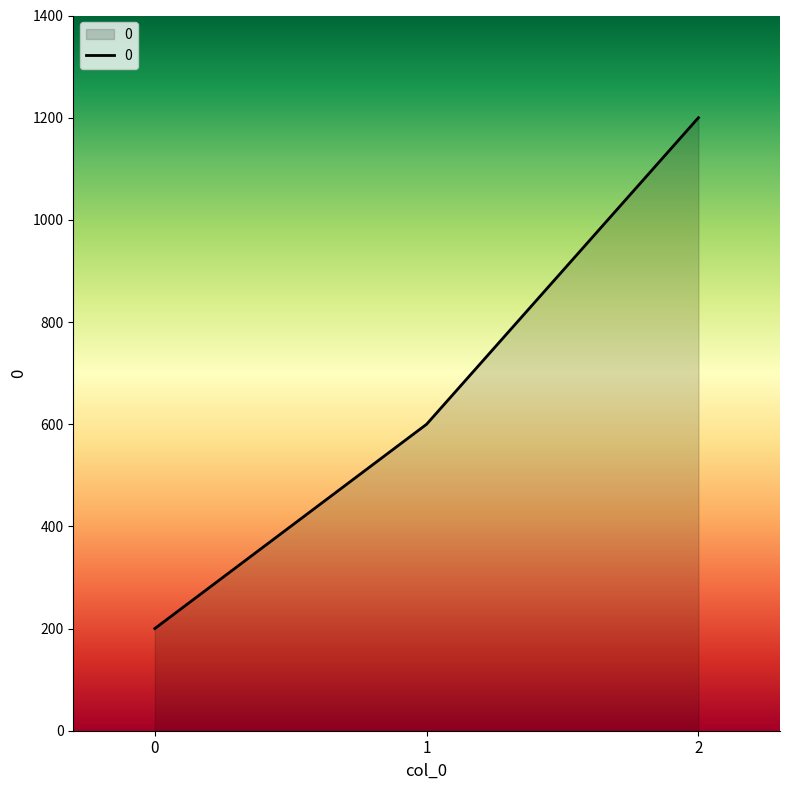

How many values are below 600?

1